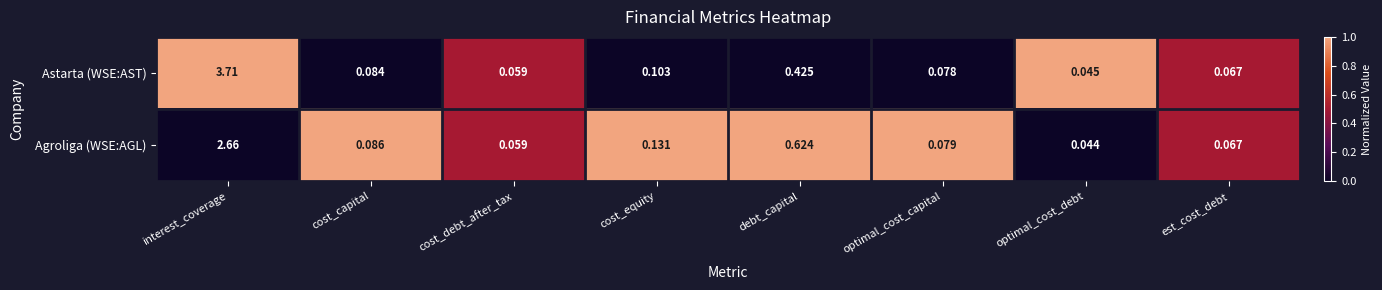

Where is Astarta (WSE:AST) nearest to the value 1?

debt_capital